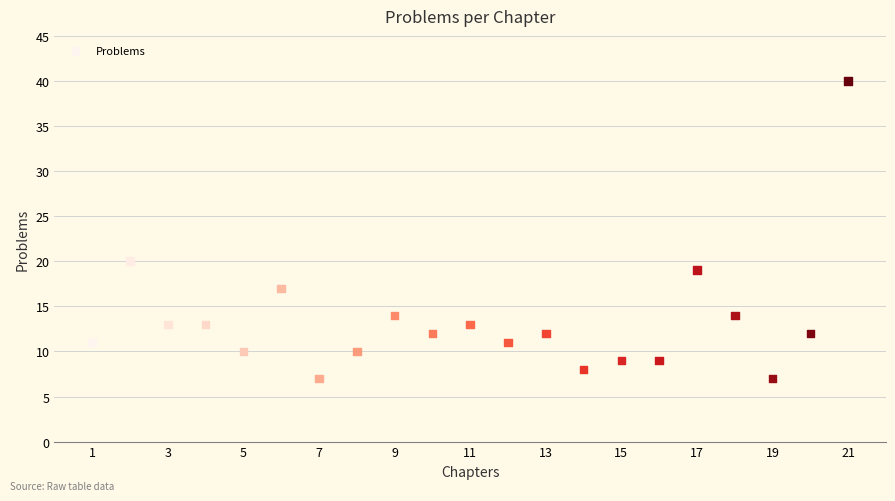

What Y value in the scatter plot is closest to 23?

20